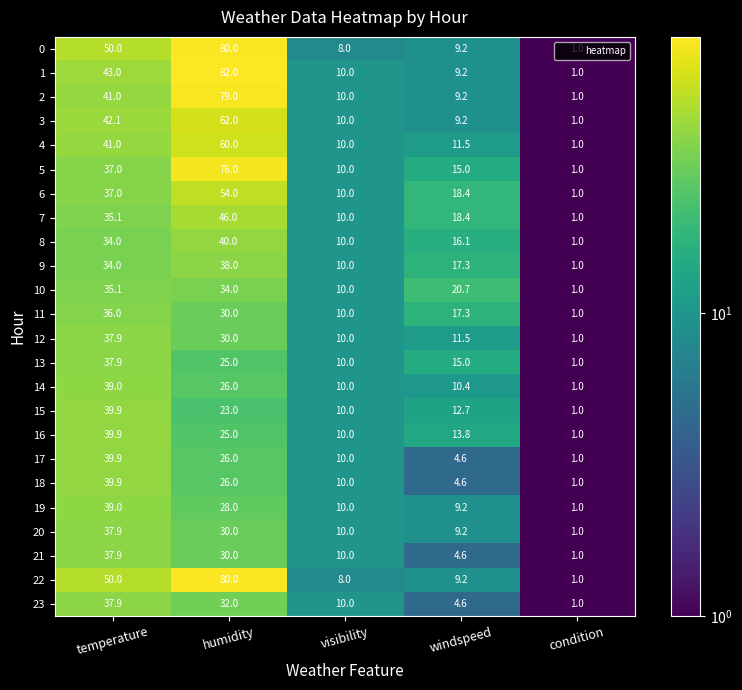

The 16 series shows 39.9 at temperature. True or false?

True